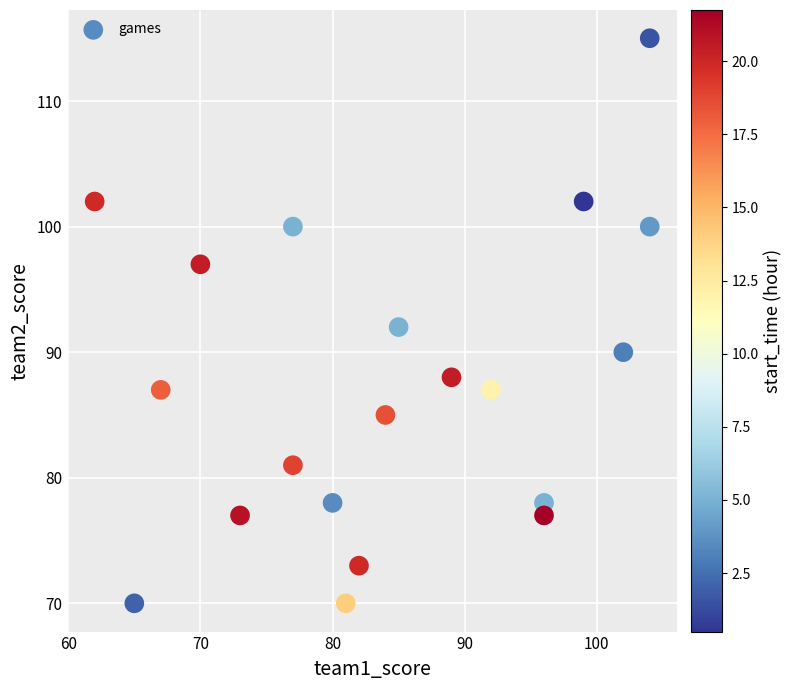

What is the range of Y values (max minus min)?

45